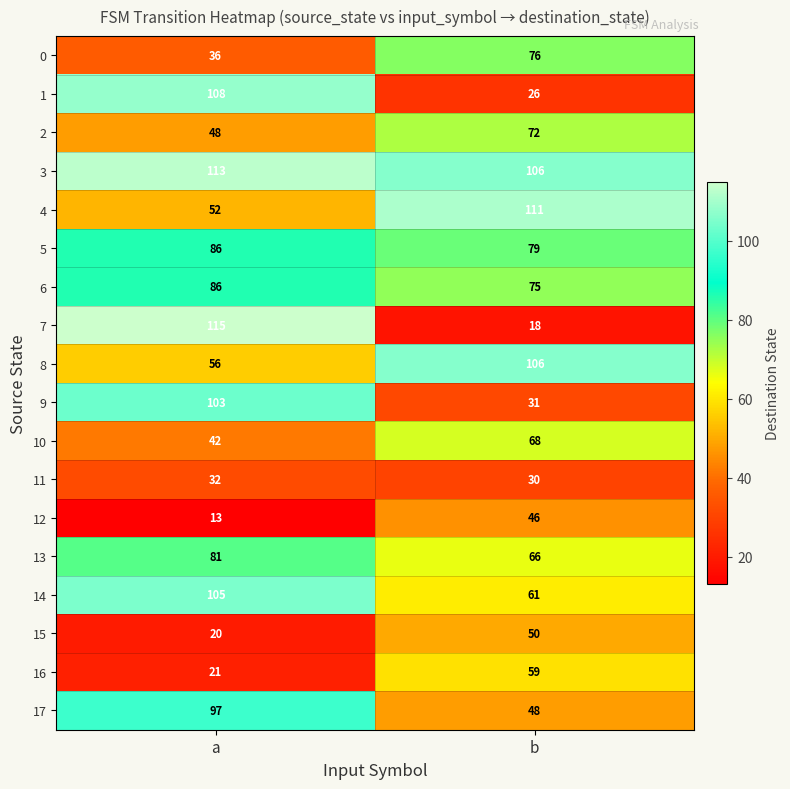

Where is 7 nearest to the value 66?

b